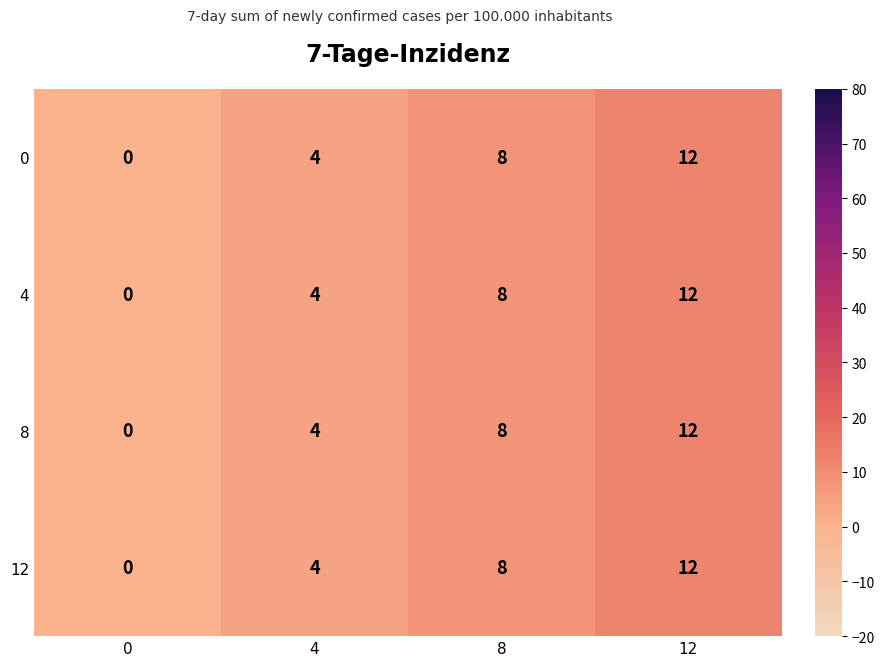

Is it true that 8 equals 12 at 8?

False